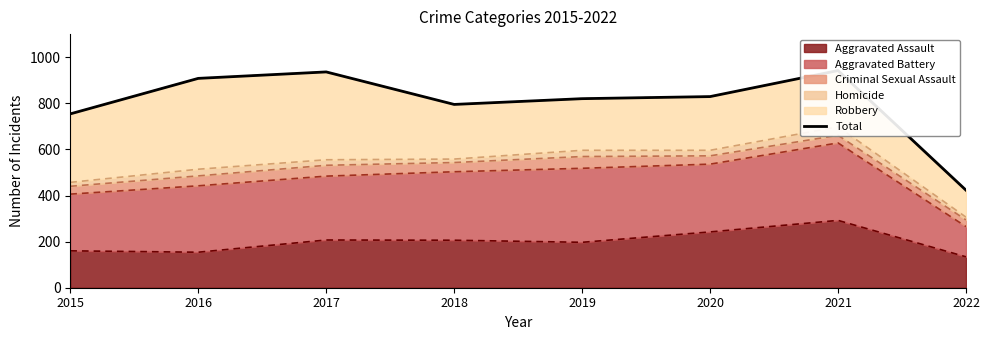

What is the sum of all values?

6407